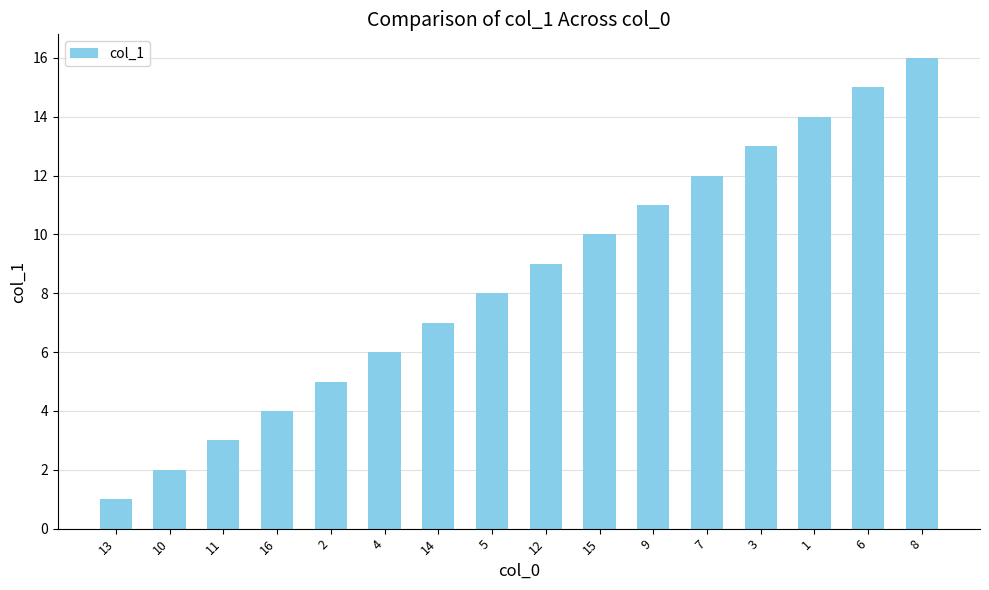

Reading left to right, list all the values displayed in this chart.

13=1	10=2	11=3	16=4	2=5	4=6	14=7	5=8	12=9	15=10	9=11	7=12	3=13	1=14	6=15	8=16